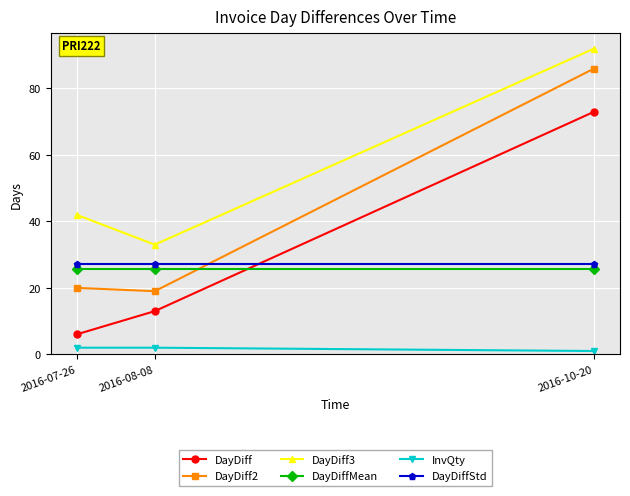

What are all the series names shown in the legend?

DayDiff, DayDiff2, DayDiff3, DayDiffMean, InvQty, DayDiffStd